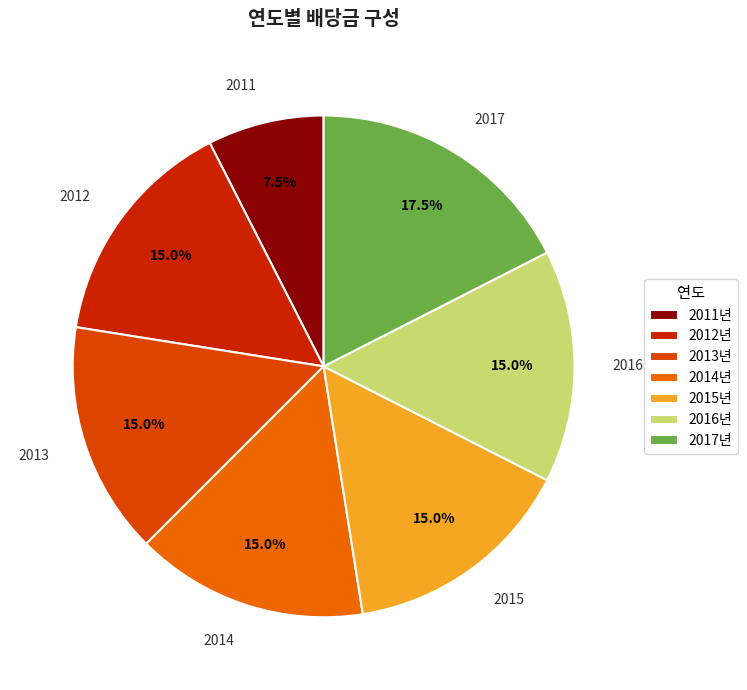

Count the number of slices in the pie.

7